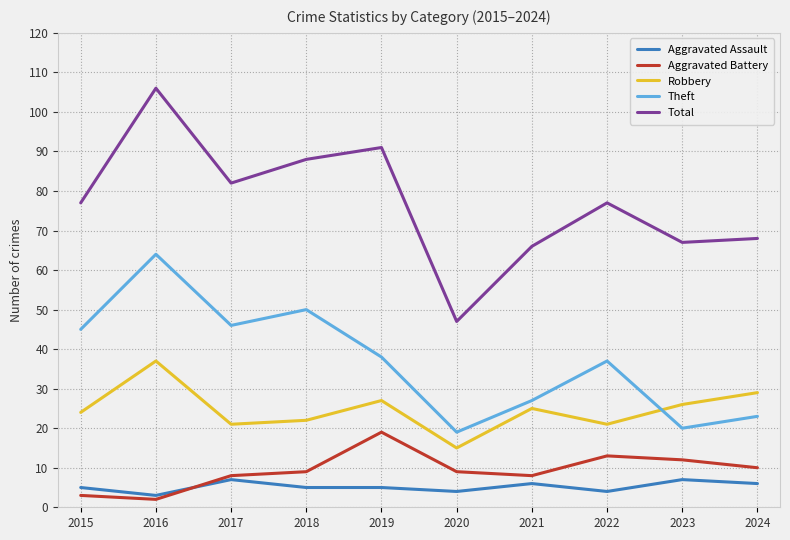

True or false: Robbery has more than 0 points higher than both neighbors.

True